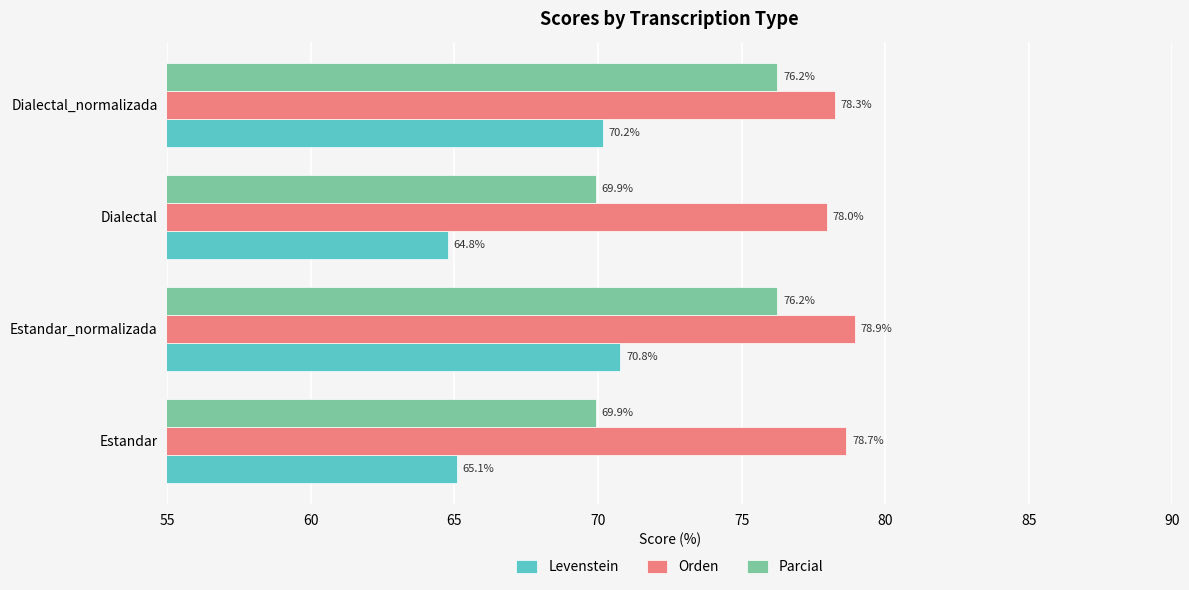

At how many categories does at least one series exceed 67?

4